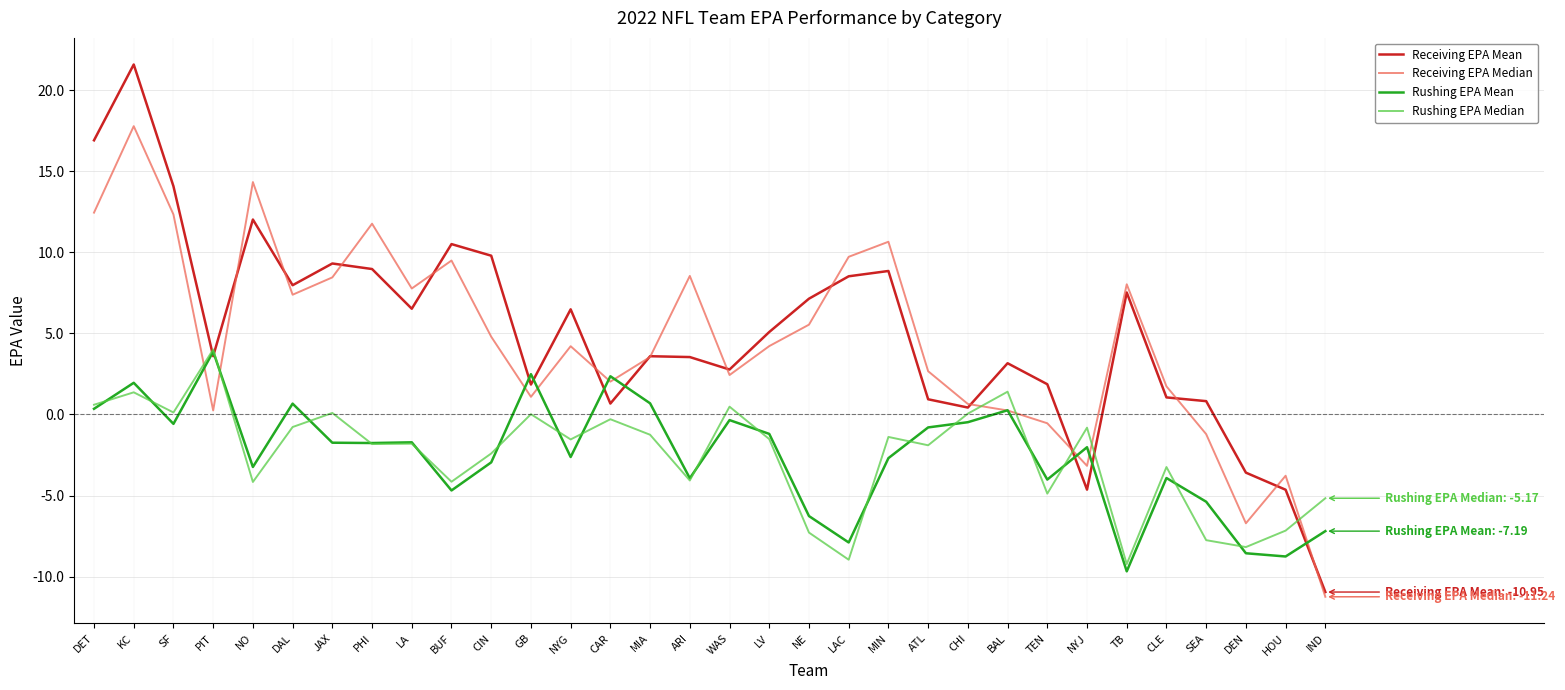

What is the approximate value of Receiving EPA Mean at NE?

7.1